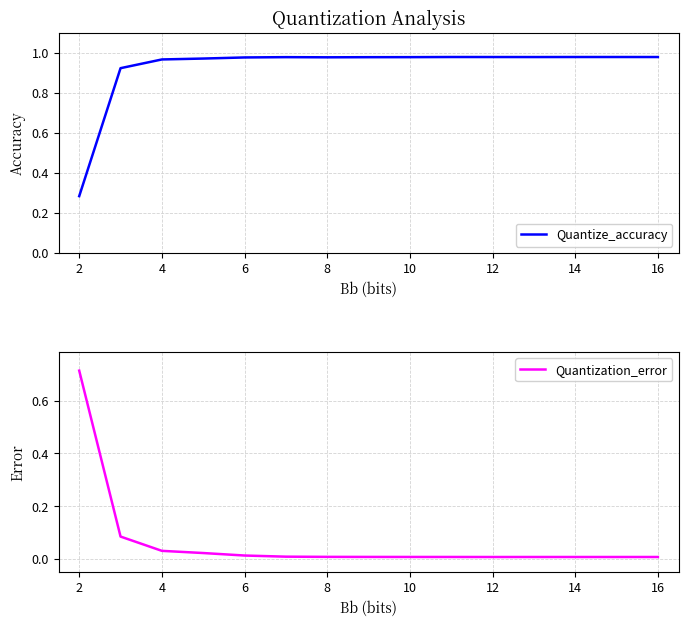

Does the chart display data point markers on the line(s)?

No